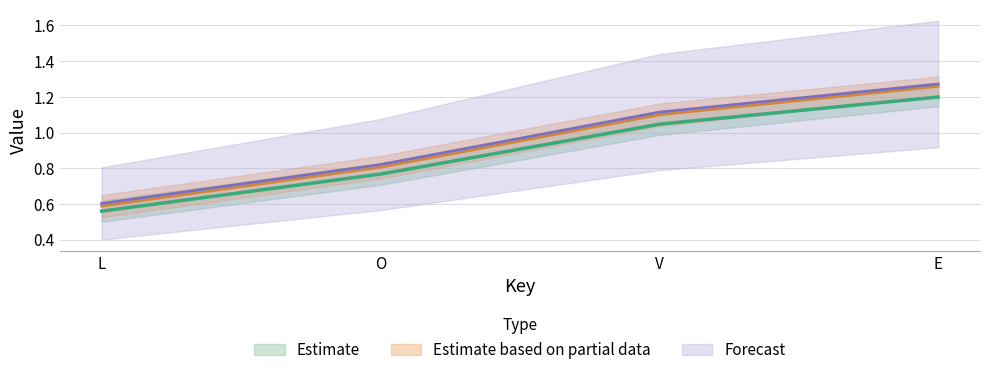

Which series changed the most between V and E?

up